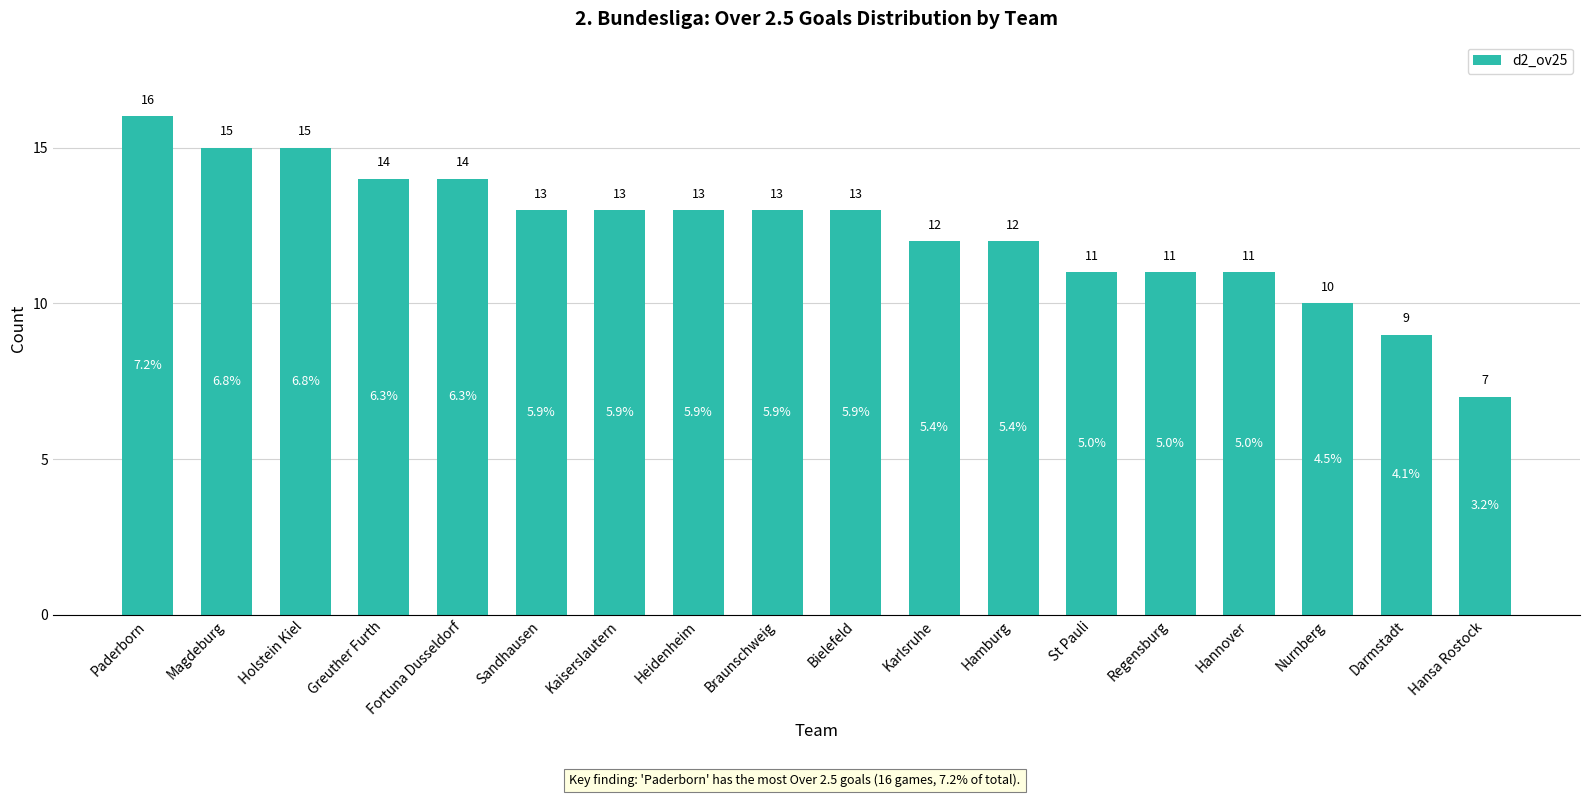

What is the label of the 14th bar from the right?

Fortuna Dusseldorf